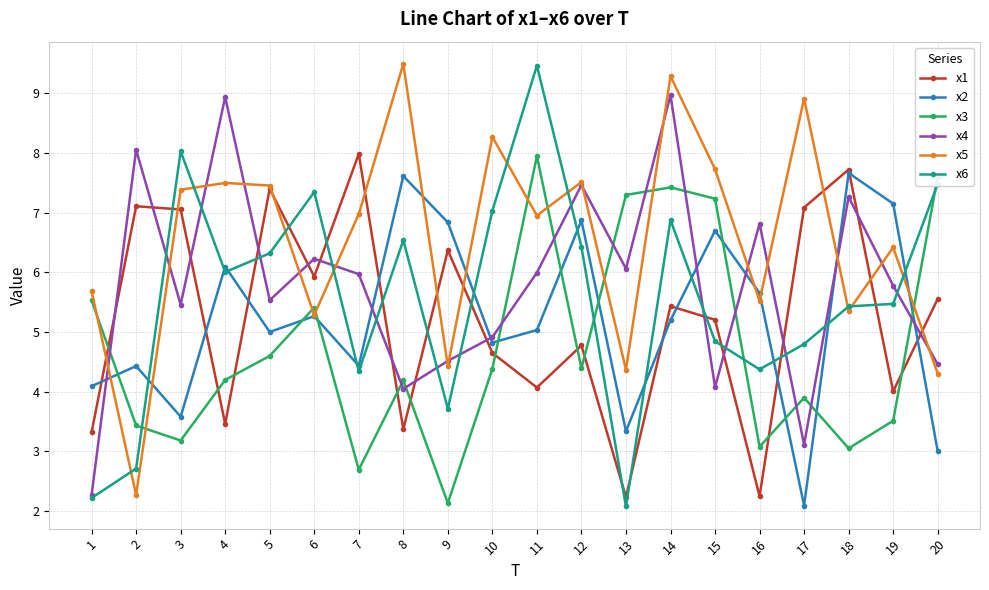

Where does the x1 series first go above 5?

2